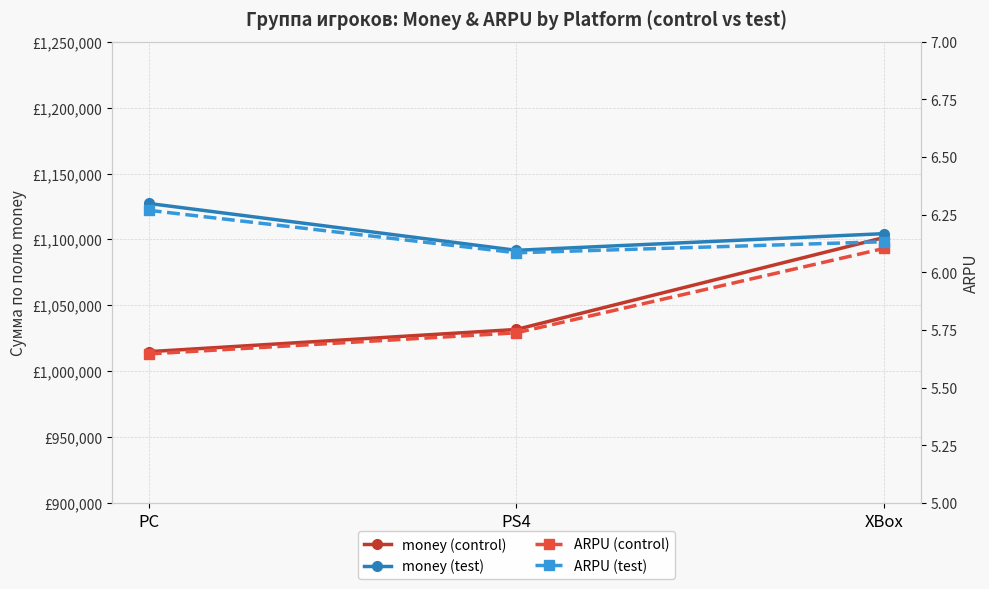

What is the difference between the ARPU (test) values at PC and XBox?

0.1